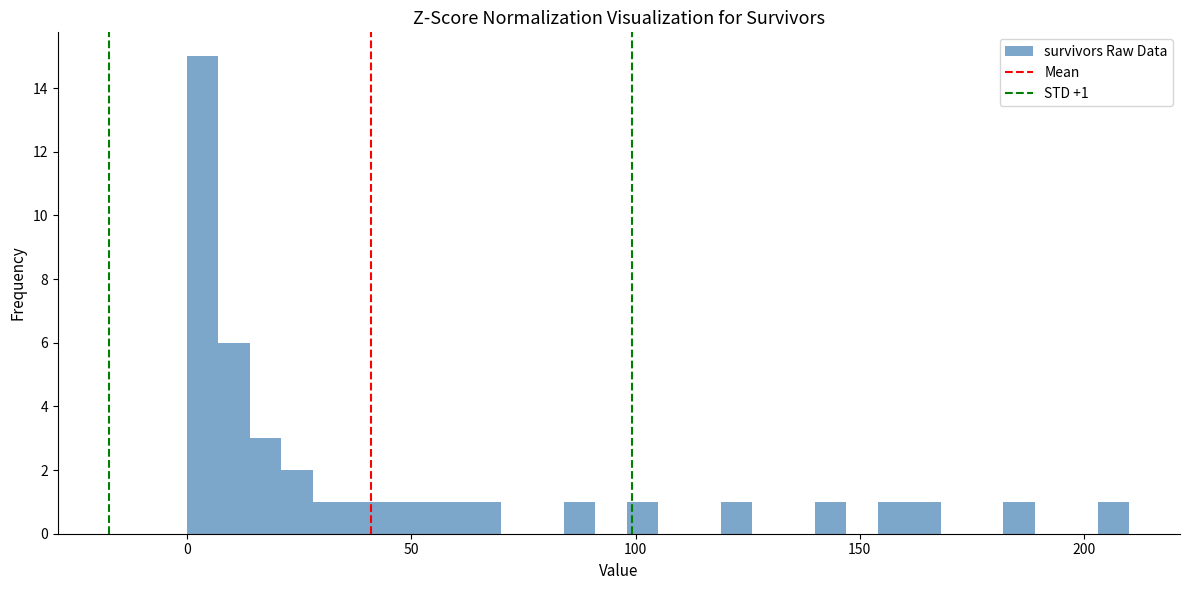

Around what value on the x-axis is the tallest bar? Give the approximate position of its centre, as read against the axis.

5